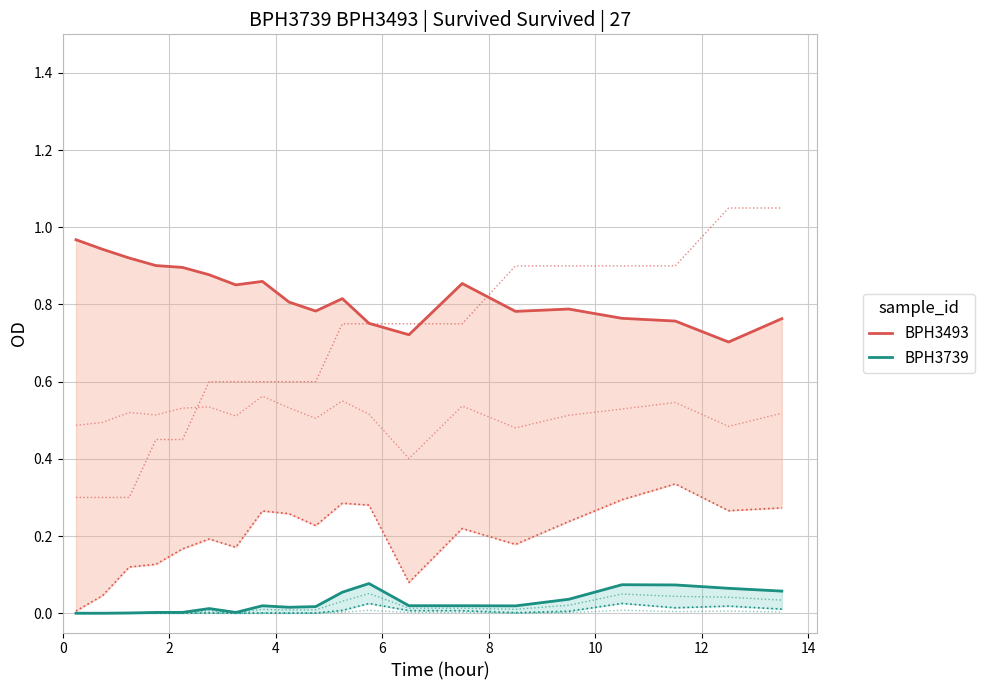

How many interior local valleys does the BPH3493 series have?

5